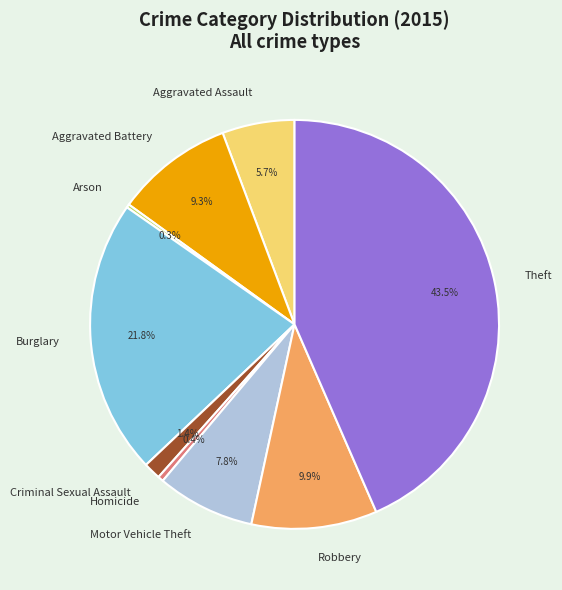

What percentage is NOT represented by Aggravated Battery?

90.7%